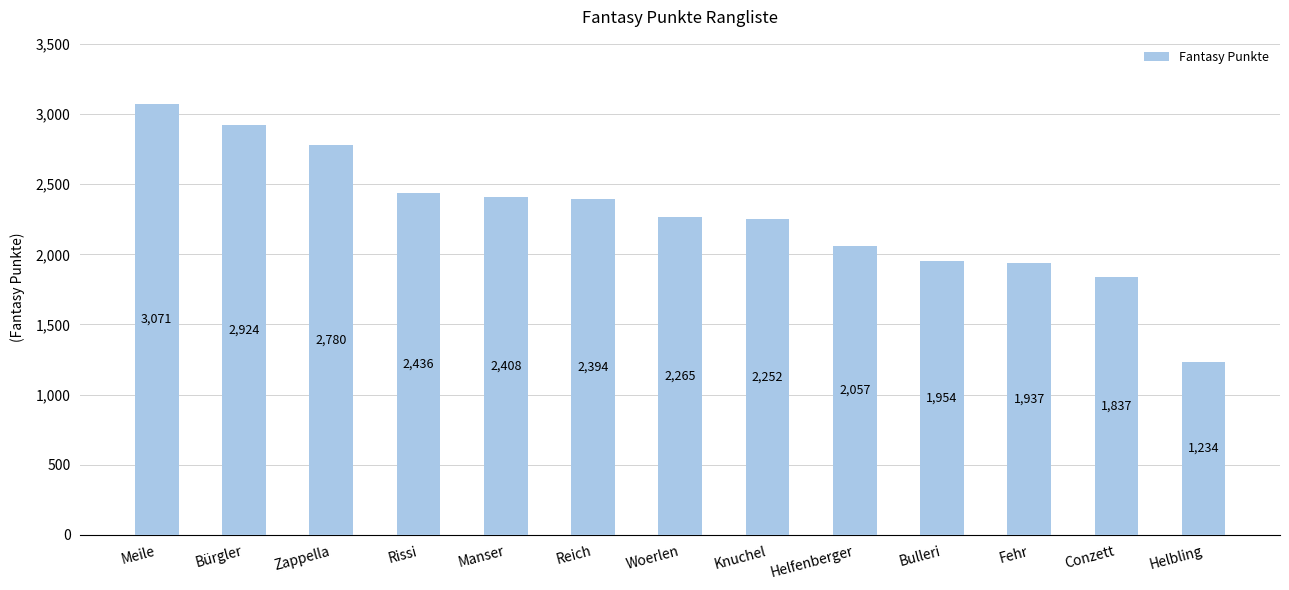

Reading left to right, extract all data points from this chart.

3071	2924	2780	2436	2408	2394	2265	2252	2057	1954	1937	1837	1234